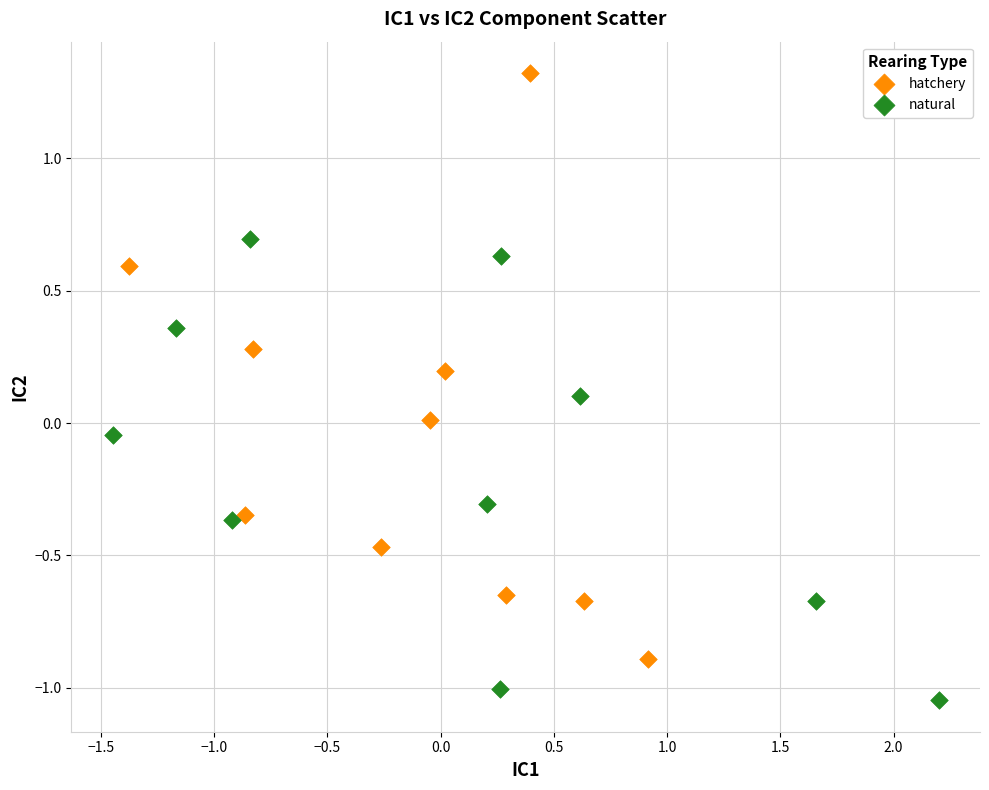

Which series contains the lowest Y value?

natural